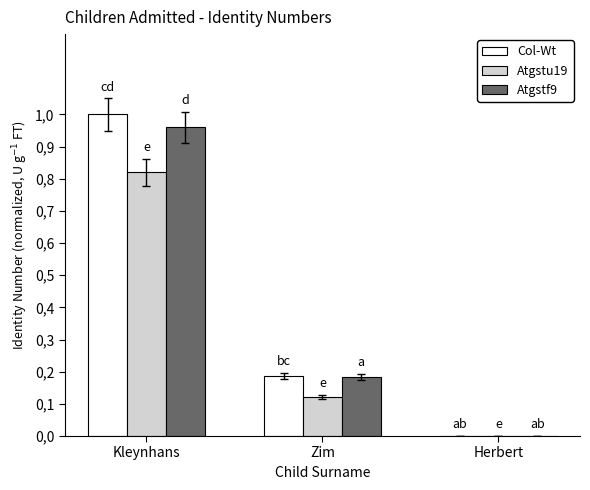

What is the label of the 3rd bar from the right?

Kleynhans